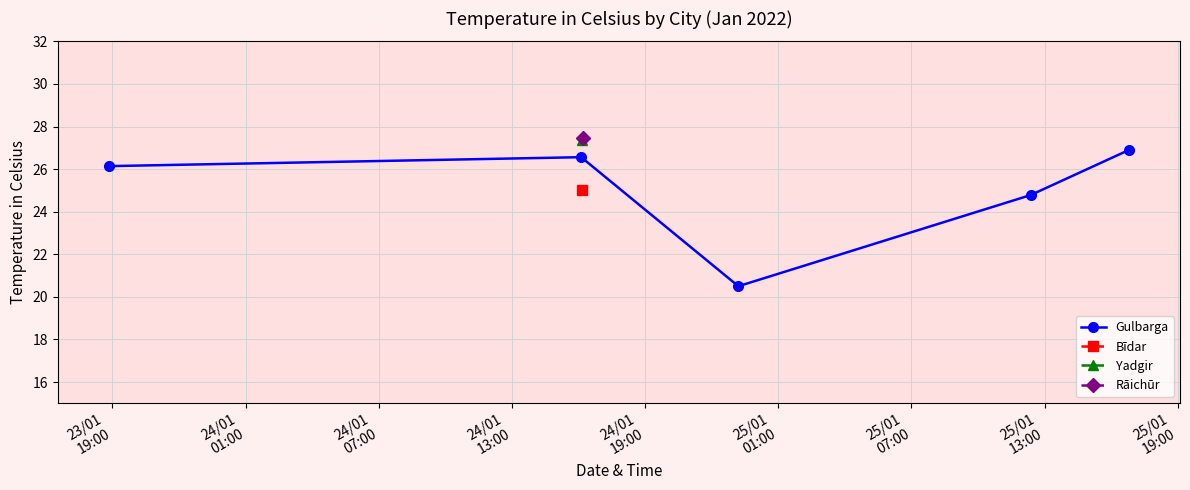

What is the value of the 2nd point from the left?

26.6